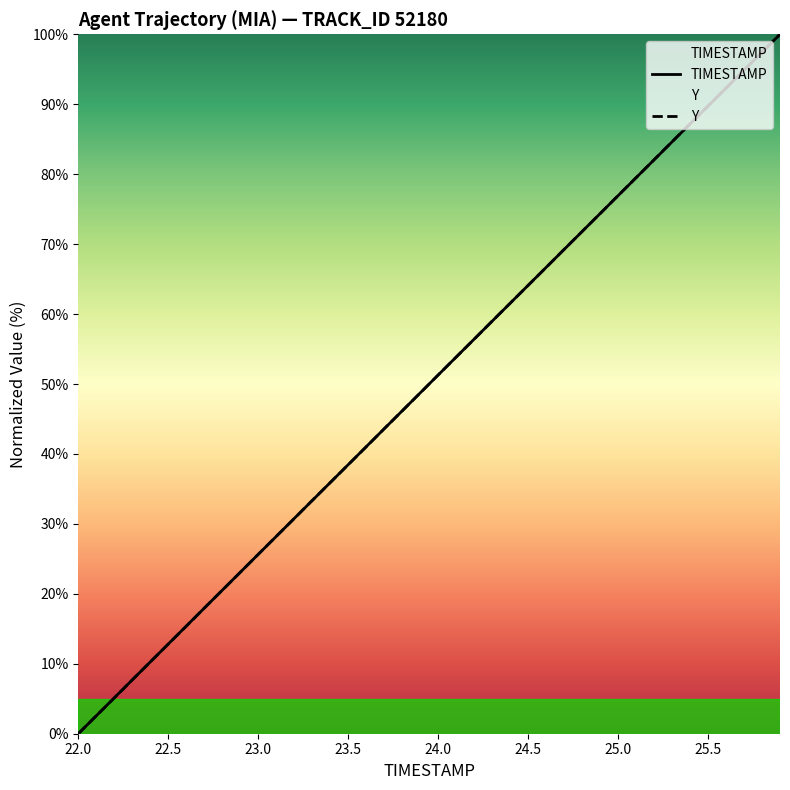

Which series has the largest total across all categories?

Y